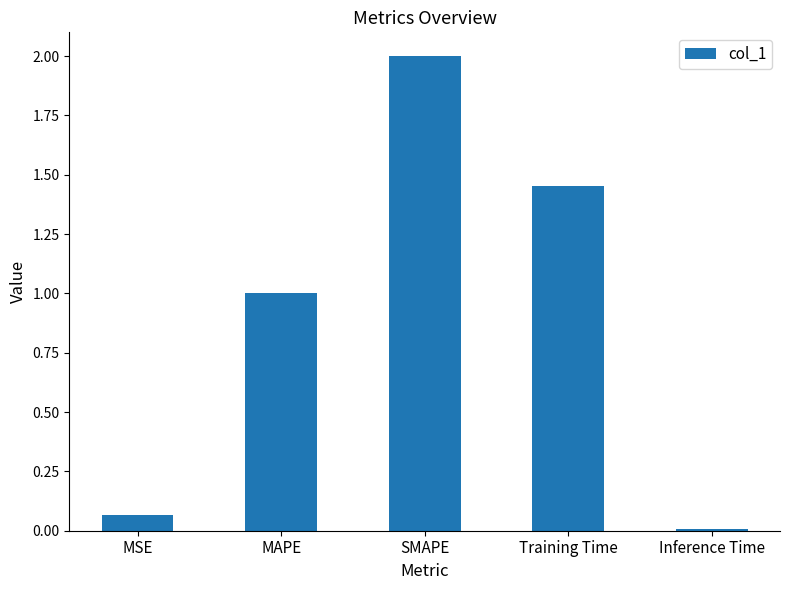

What is the difference between the second highest and second lowest values?

1.4